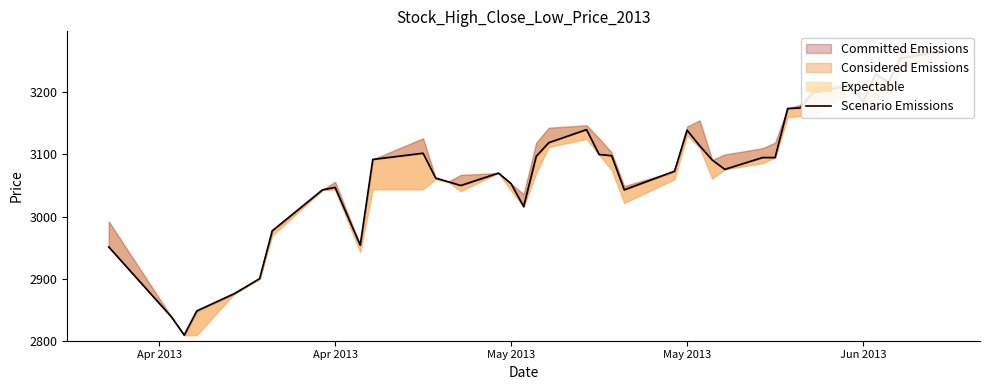

What is the smallest value displayed?

2809